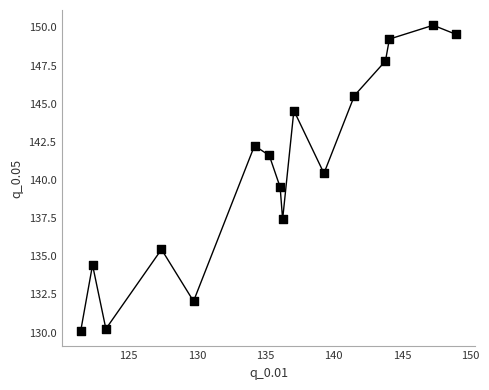

What is the range of Y values (max minus min)?

20.0